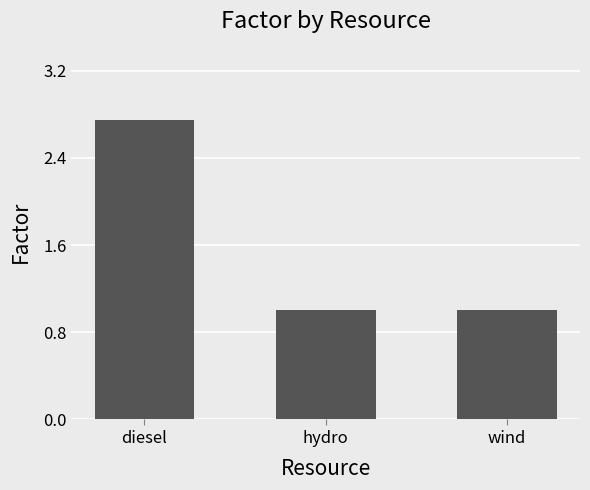

What is the average value?

1.6